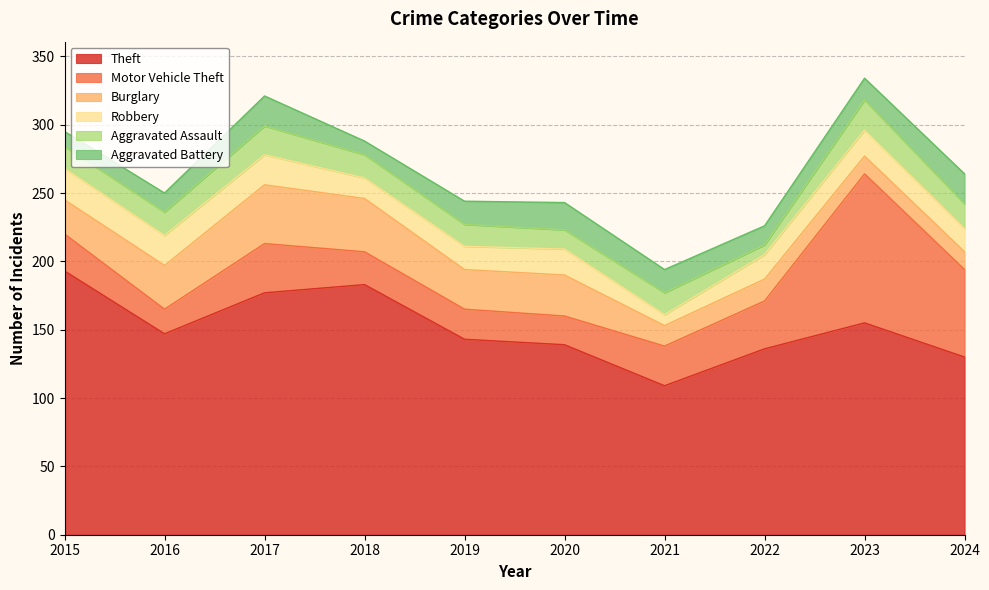

Does the chart have visible grid lines?

Yes